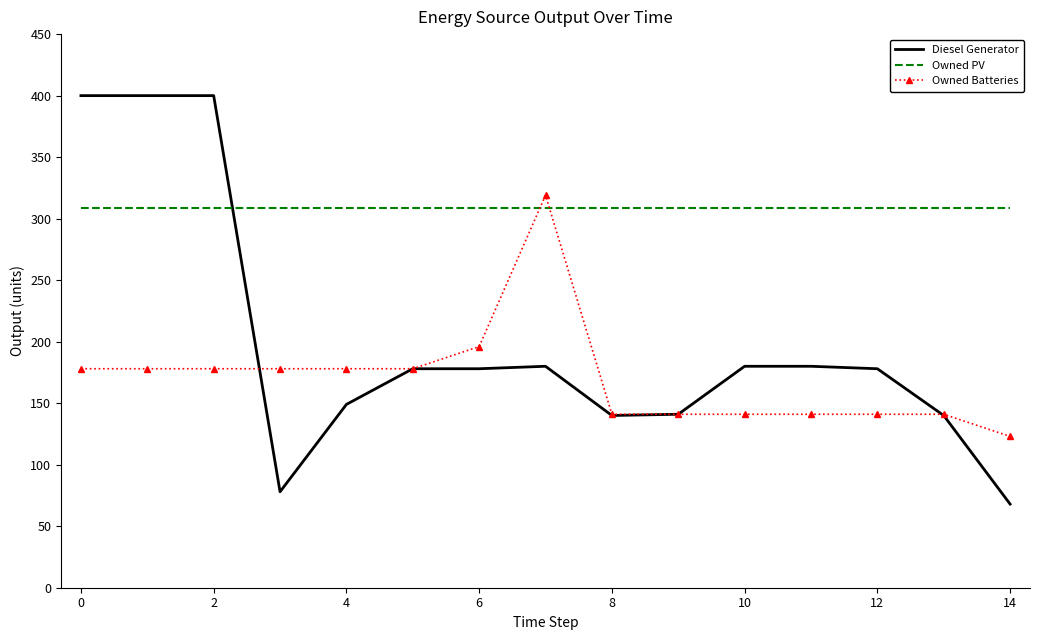

What is the difference between the maximum and minimum values in the Owned Batteries series?

196